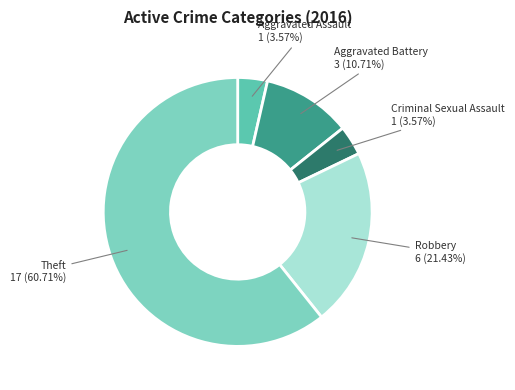

Between Aggravated Assault and Robbery, which is larger?

Robbery